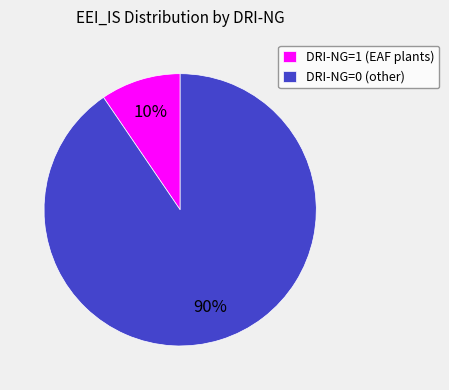

To the nearest percent, what is the average slice percentage?

50%